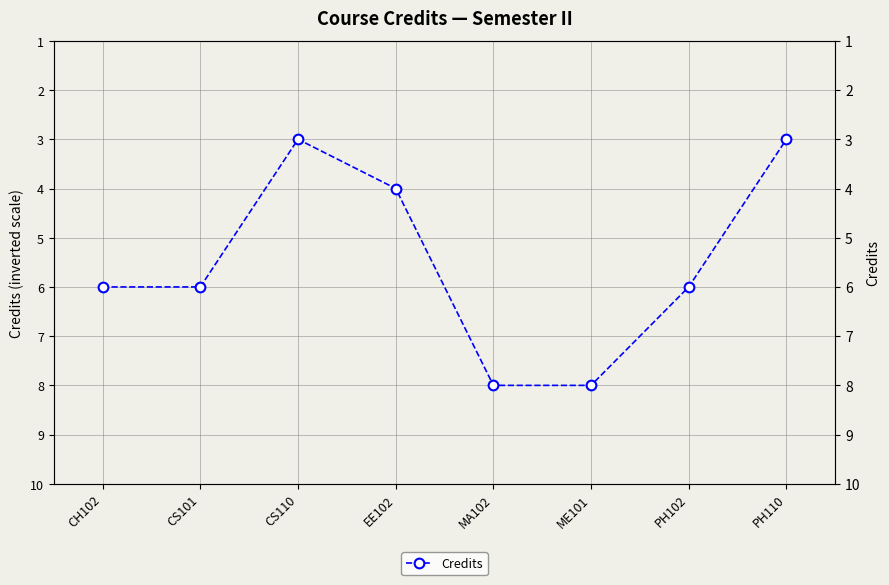

Reading right to left, what are all the values shown in this chart?

PH110=3	PH102=6	ME101=8	MA102=8	EE102=4	CS110=3	CS101=6	CH102=6